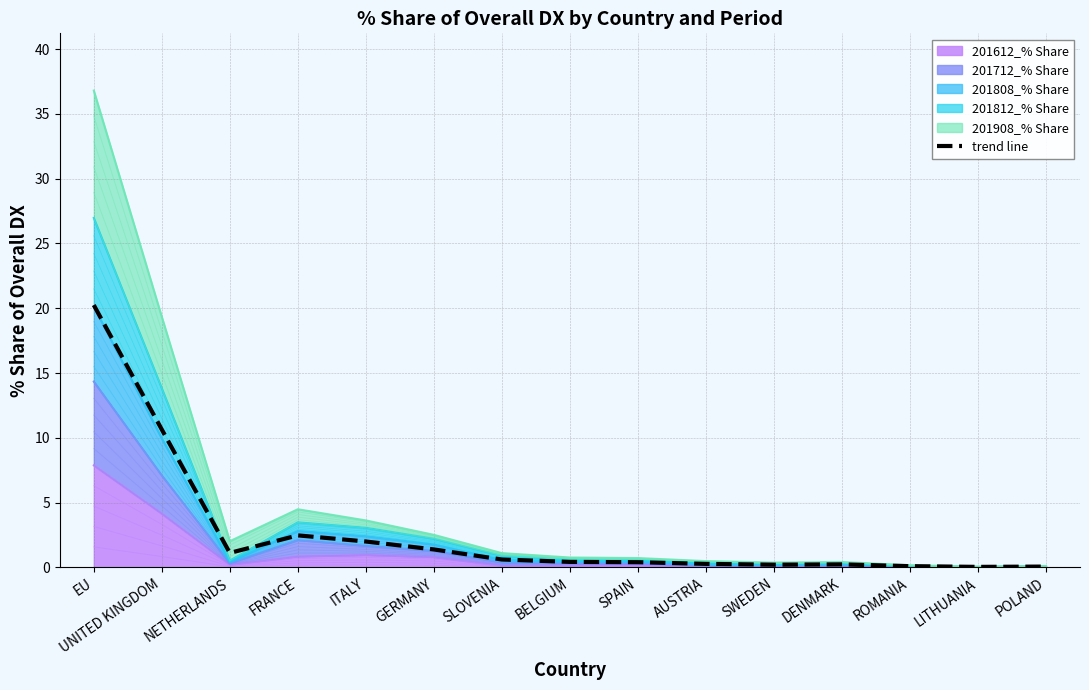

What is the approximate value at EU?

20.2